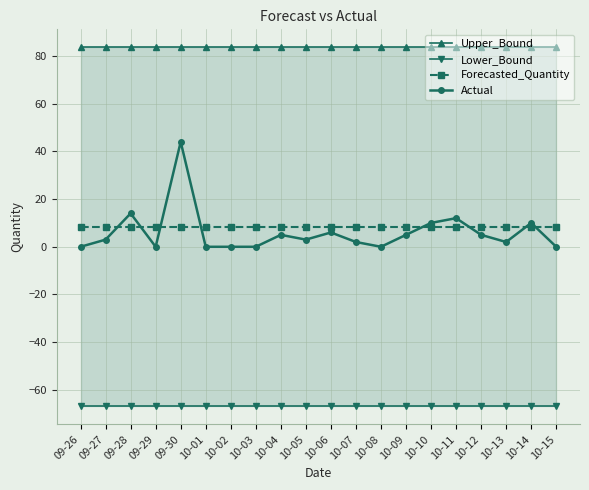

Rank the categories by Forecasted_Quantity value from highest to lowest.

09-26, 09-27, 09-28, 09-29, 09-30, 10-01, 10-02, 10-03, 10-04, 10-05, 10-06, 10-07, 10-08, 10-09, 10-10, 10-11, 10-12, 10-13, 10-14, 10-15